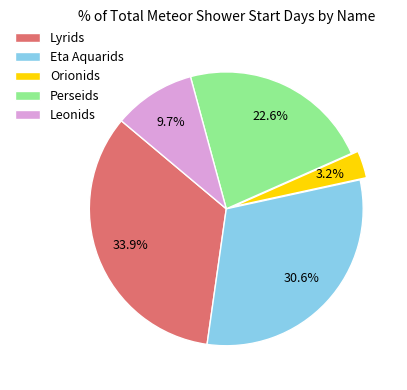

To the nearest percent, what is the combined percentage of Perseids and Lyrids?

56%